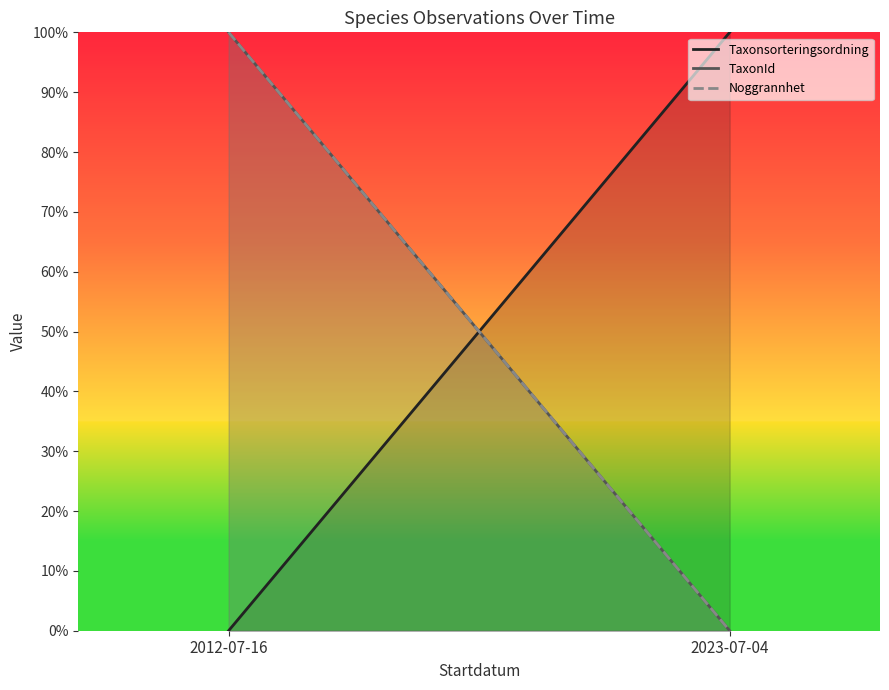

What is the total value across all series at 2012-07-16?

2